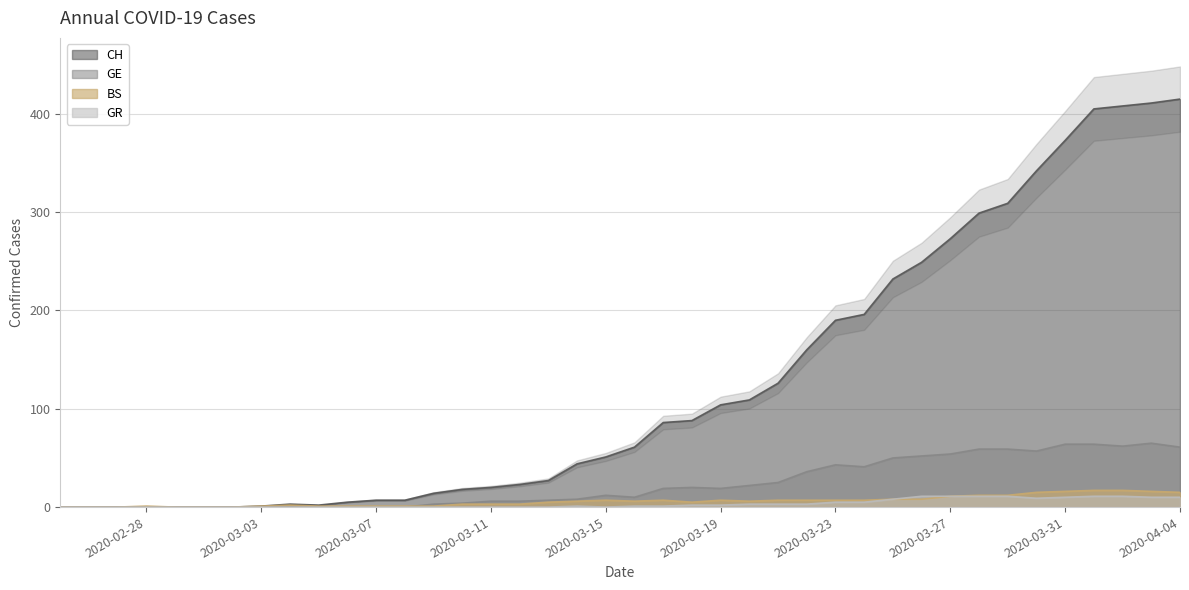

True or false: BS has more than 1 interior local peaks.

True